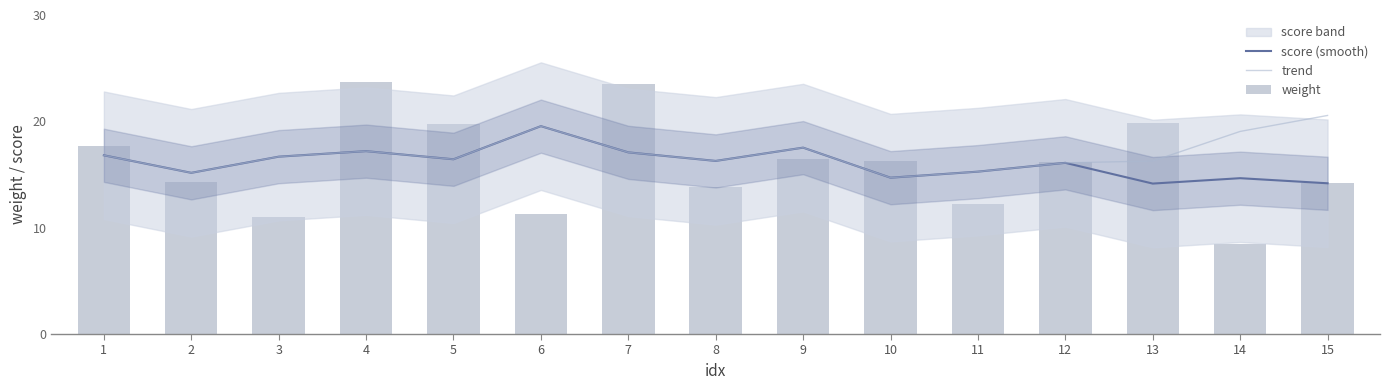

Reading left to right, what are all the values shown in this chart?

score (smooth): 1=16.8	2=15.2	3=16.7	4=17.2	5=16.4	6=19.5	7=17.1	8=16.3	9=17.5	10=14.7	11=15.3	12=16.1	13=14.1	14=14.7	15=14.2
trend: 1=16.8	2=15.2	3=16.7	4=17.2	5=16.4	6=19.5	7=17.1	8=16.3	9=17.5	10=14.7	11=15.3	12=16.1	13=16.3	14=19.1	15=20.6
weight: 1=17.6	2=14.3	3=11.0	4=23.7	5=19.7	6=11.2	7=23.5	8=13.9	9=16.5	10=16.2	11=12.2	12=16.1	13=19.8	14=8.4	15=14.2